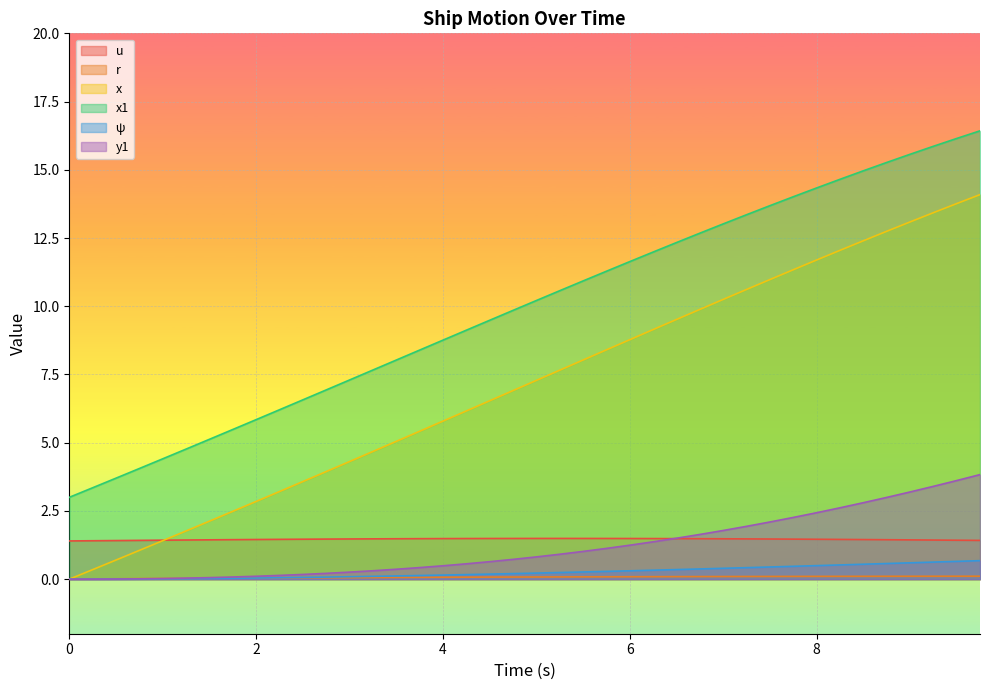

Which series has the widest spread of values?

x